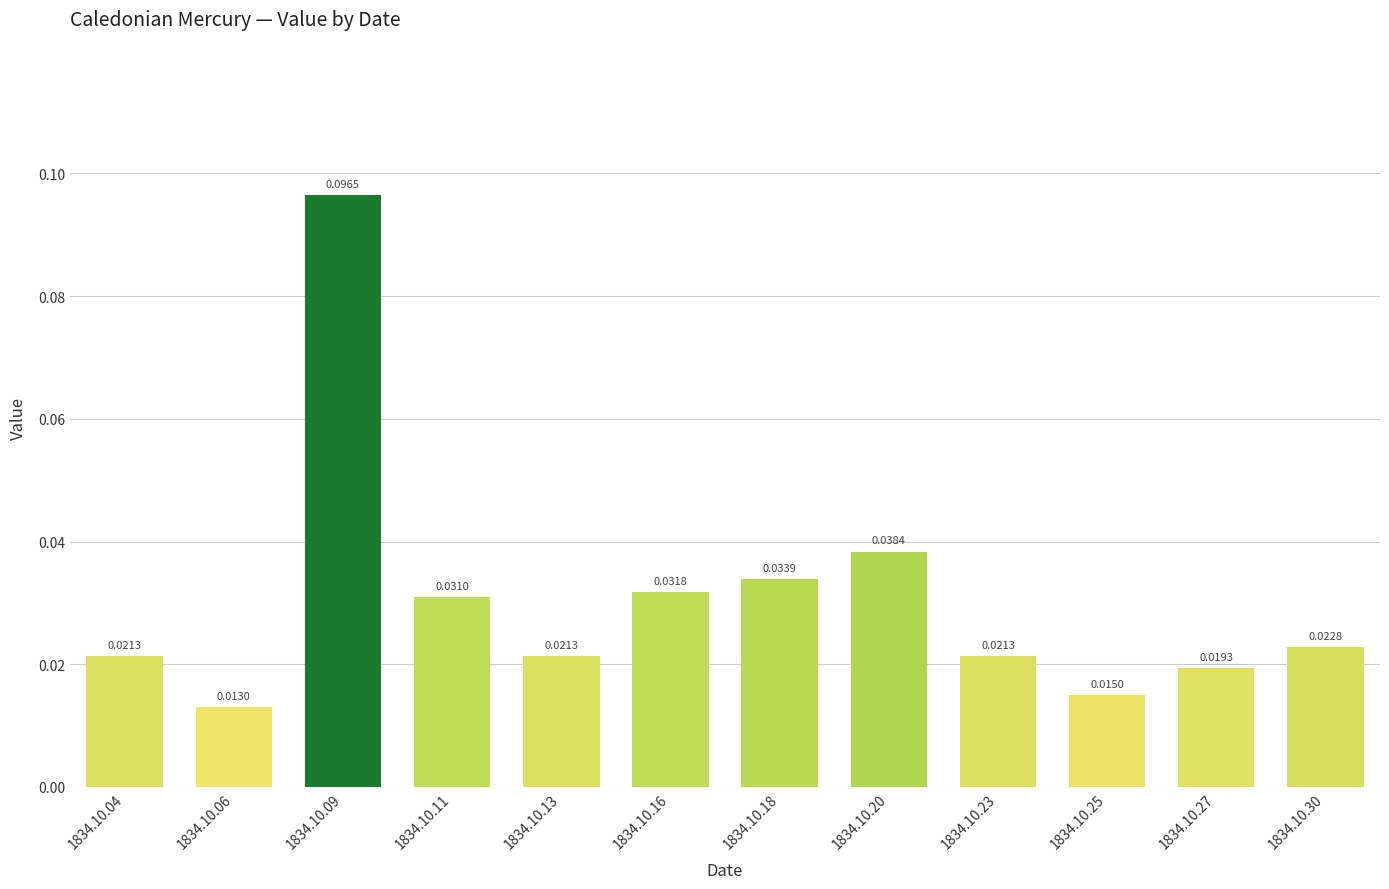

What is the sum of all values?

0.4